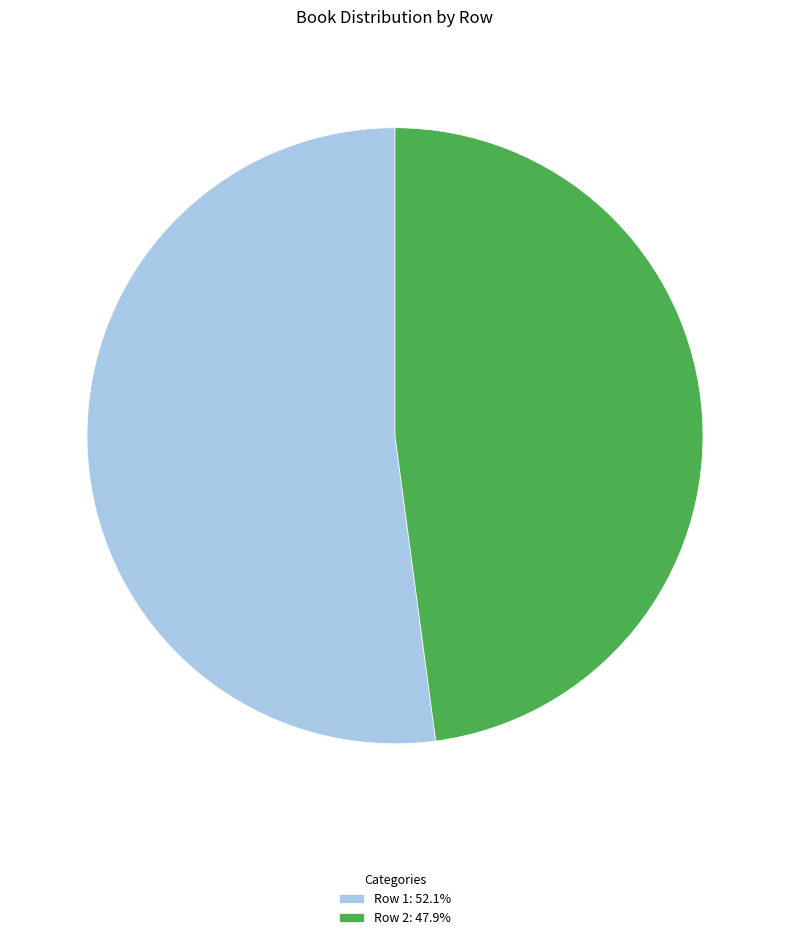

Rank the categories by value from lowest to highest.

Row 2, Row 1